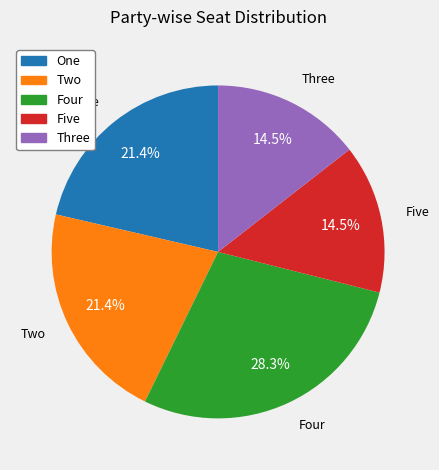

Is there a majority slice in this chart?

No